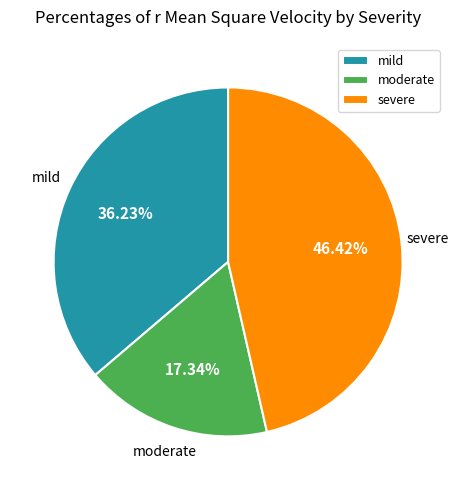

To the nearest percent, what is the combined percentage of severe and moderate?

64%